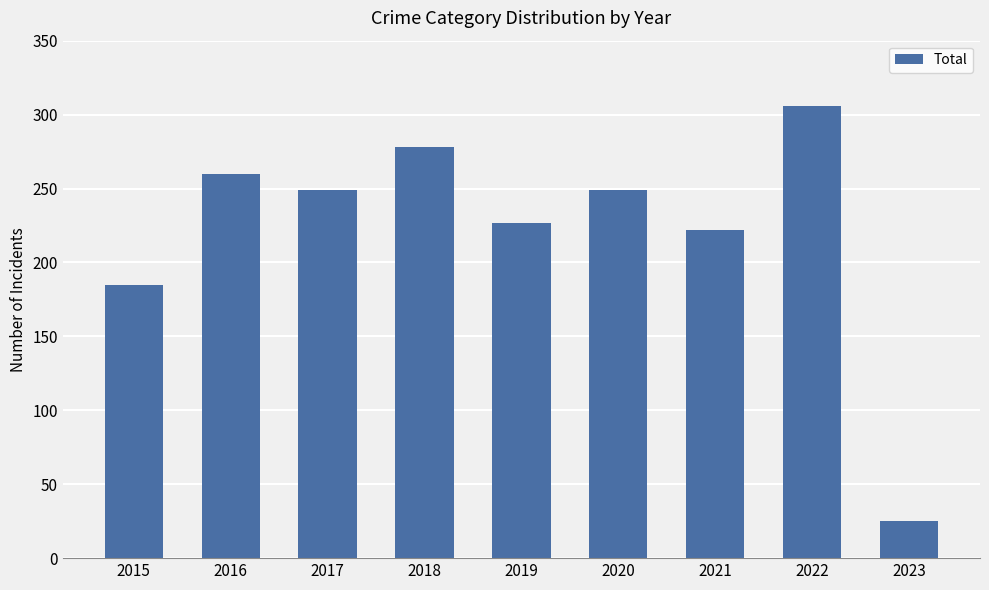

Are the bars grouped side by side (vs. stacked)?

No